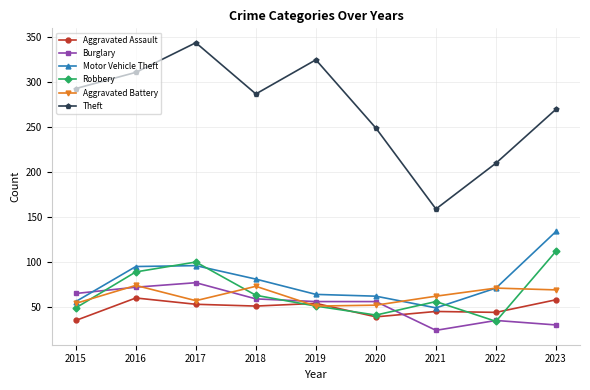

How many distinct data groups are displayed?

6